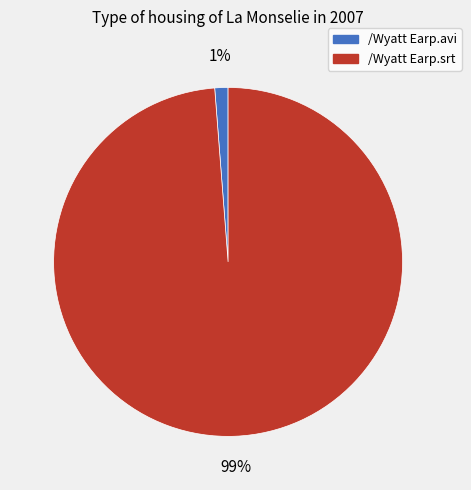

What is the largest slice in the pie chart?

/Wyatt Earp.srt